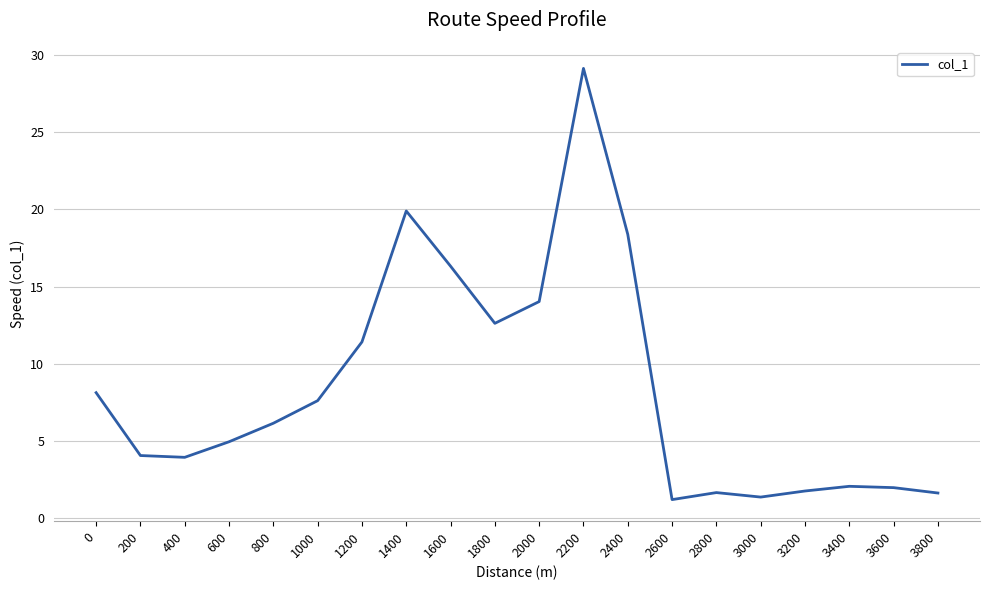

The chart shows a value of 4.1 at 200. True or false?

True